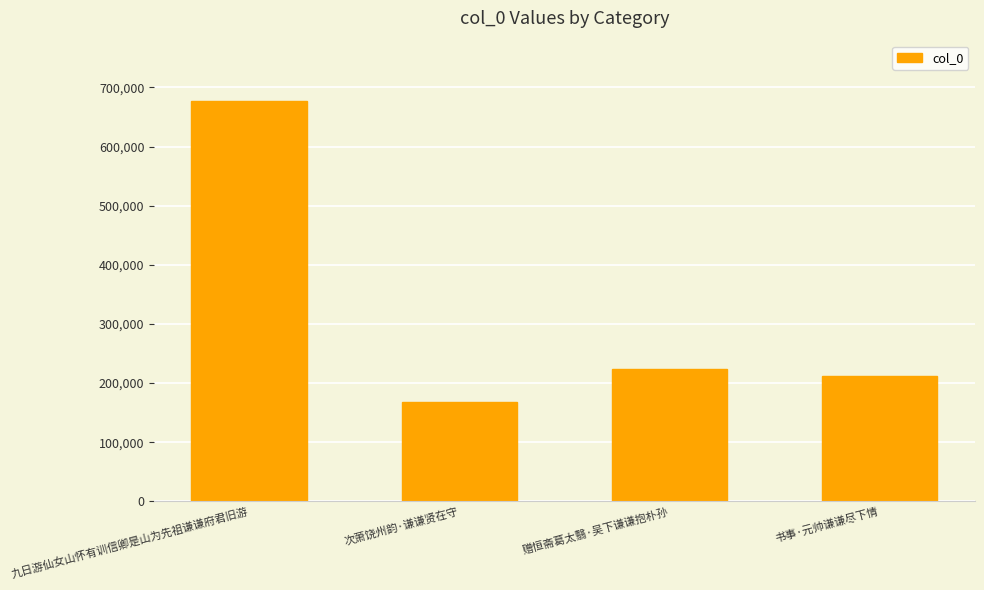

Reading left to right, what are all the values shown in this chart?

九日游仙女山怀有训信卿是山为先祖谦谦府君旧游=677413	次萧饶州韵·谦谦贤在守=167274	赠恒斋葛太翳·吴下谦谦抱朴孙=224414	书事·元帅谦谦尽下情=211579